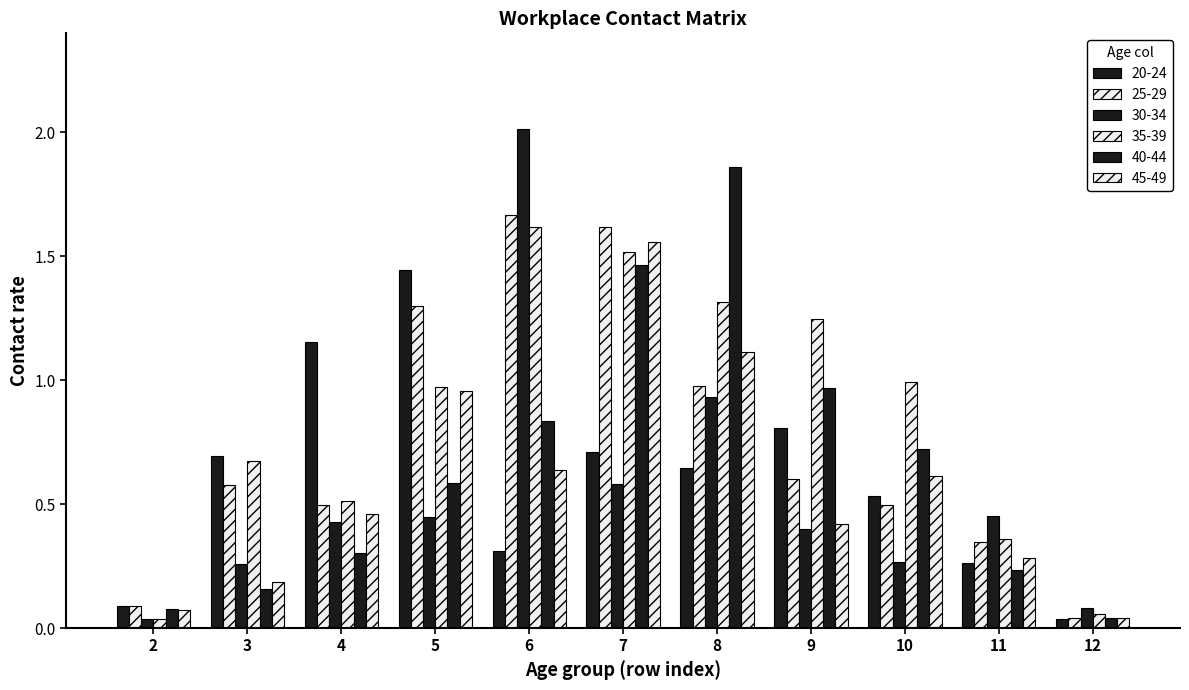

Is it true that 40_44 equals 0.4 at 4?

False